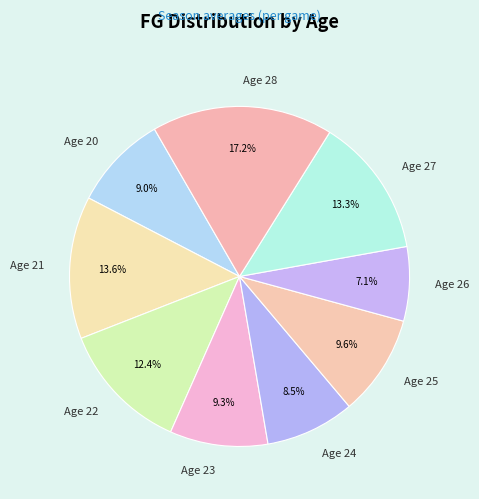

How many segments does this pie chart have?

9